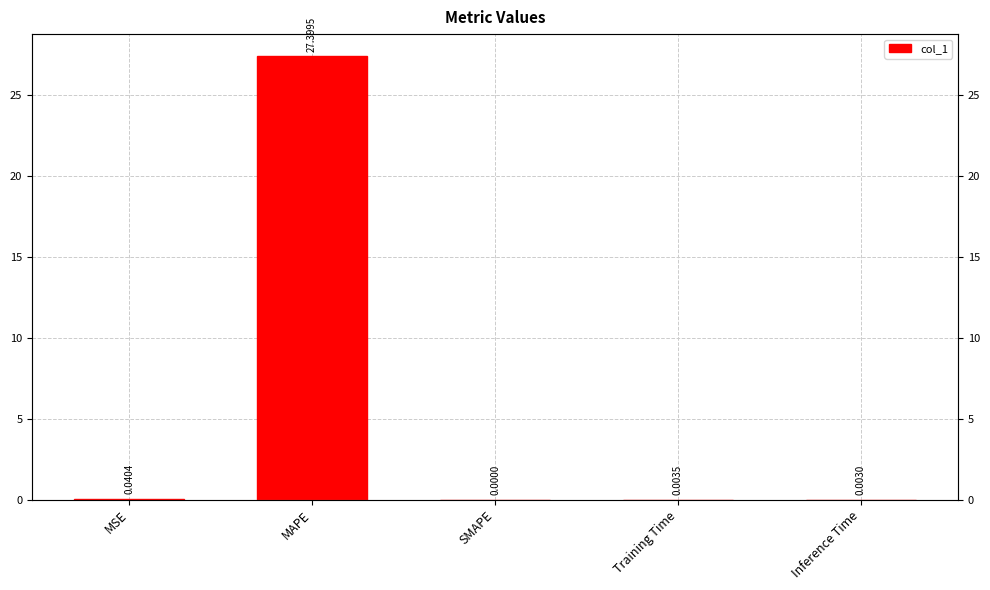

What is the difference between the maximum and second lowest values?

27.4